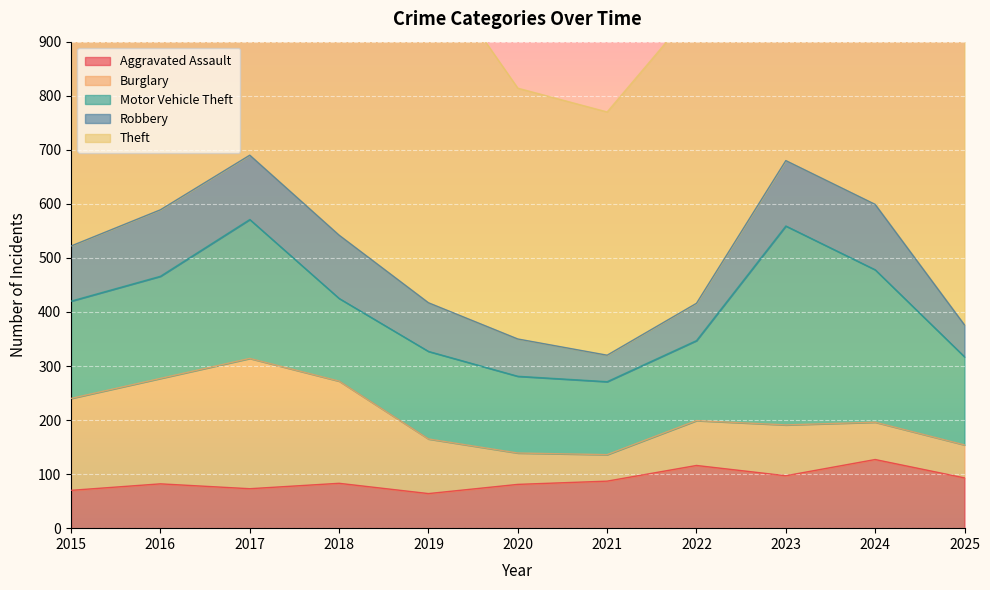

At which category does Robbery reach its first local valley?

2021